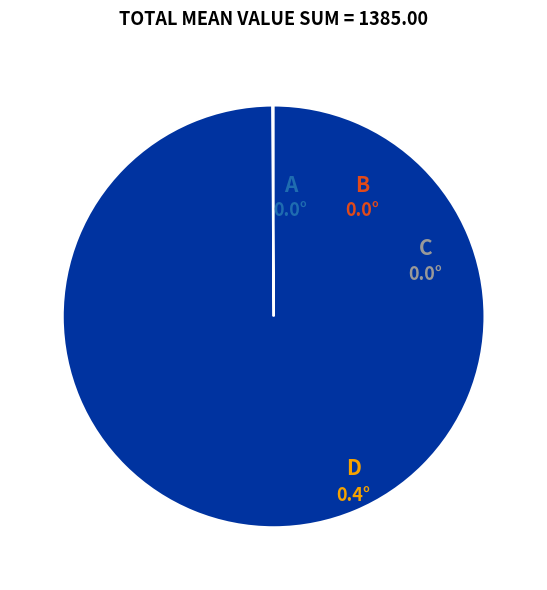

Is there a majority slice in this chart?

Yes